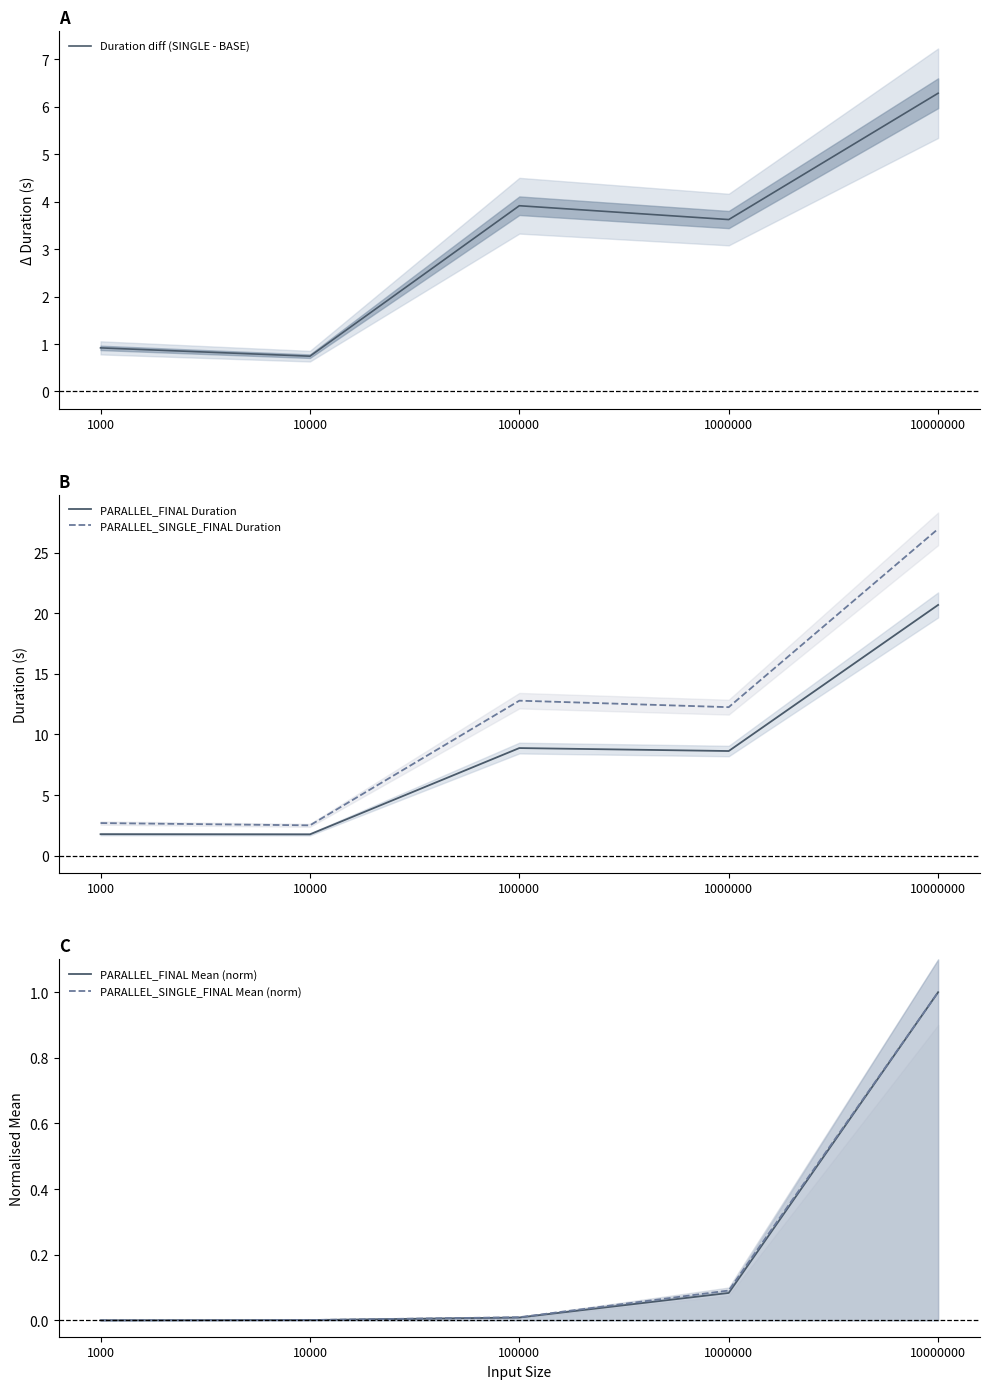

What is the total value across all series at 1000?

5.4